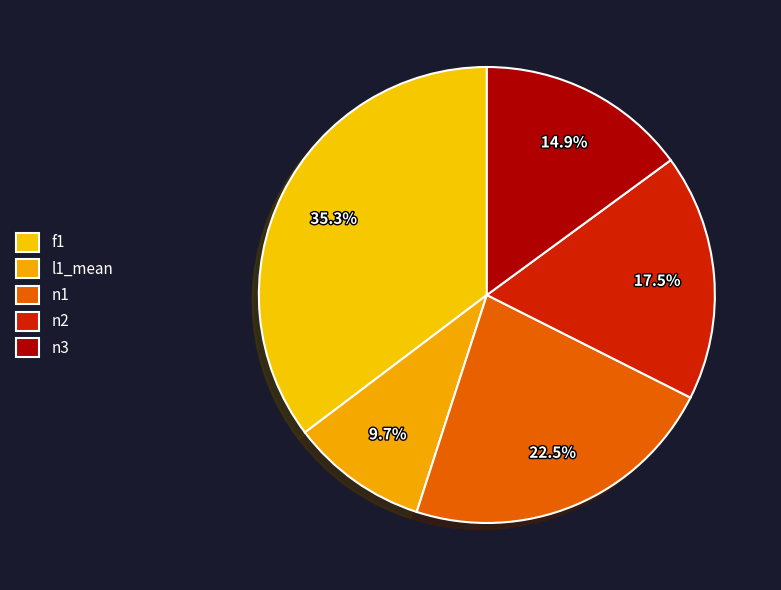

Rank the categories by value from highest to lowest.

f1, n1, n2, n3, l1_mean